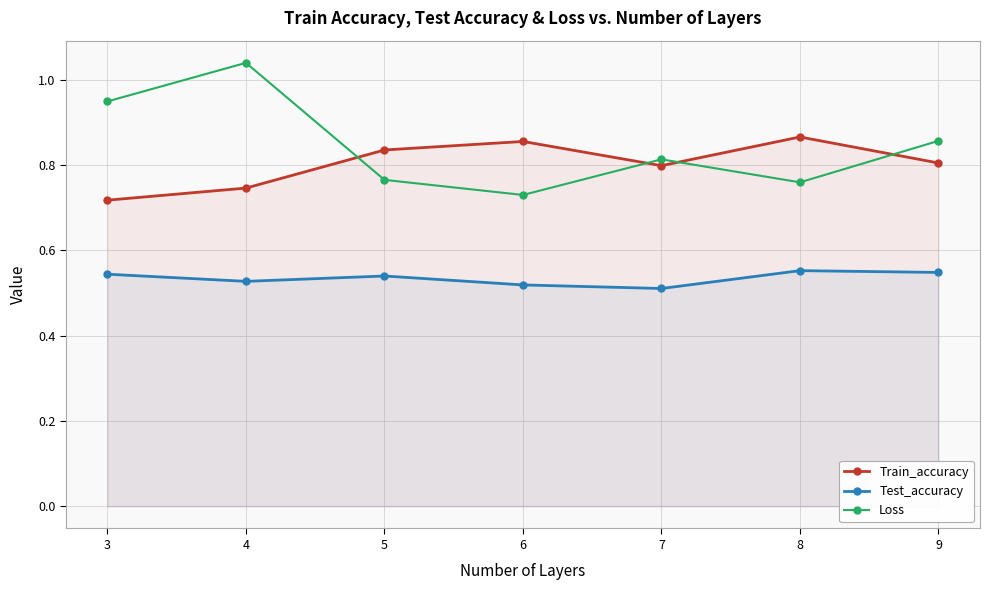

True or false: Train_accuracy and Test_accuracy intersect in this chart.

False